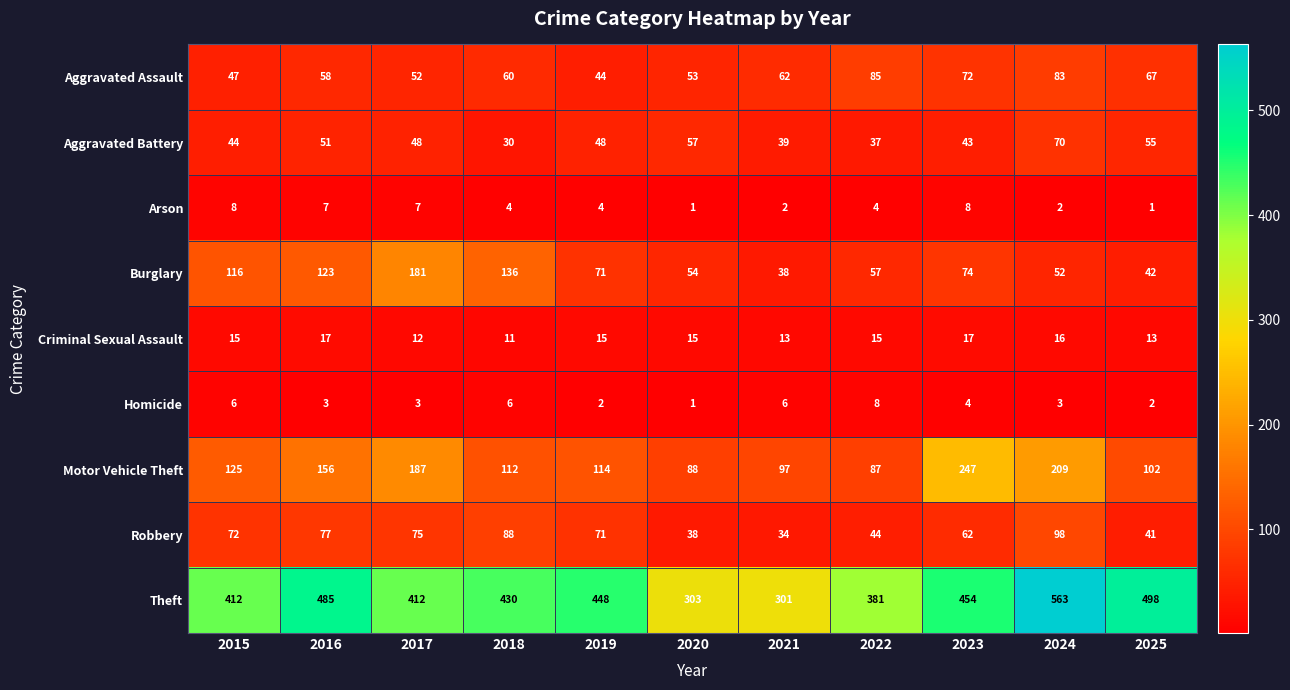

At how many categories does at least one series exceed 201?

11